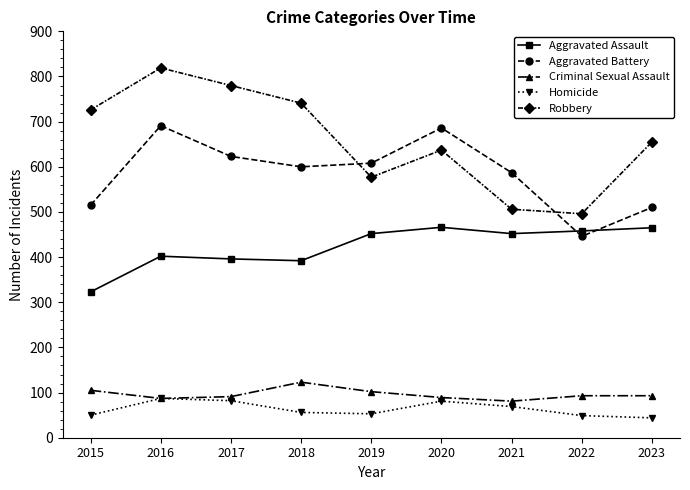

True or false: Aggravated Assault has a value of 799 at 2019.

False